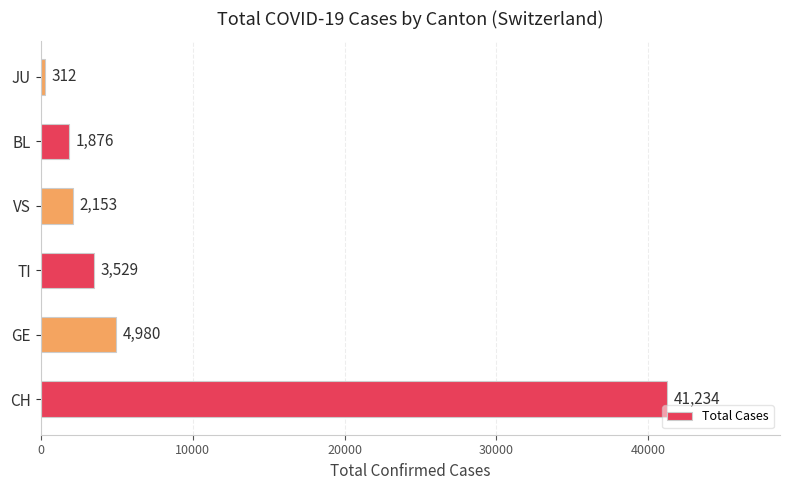

What is the maximum value shown in the chart?

41234